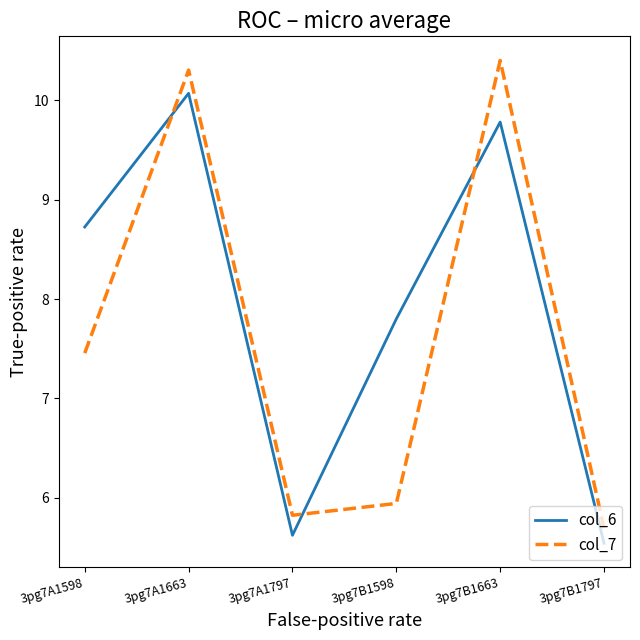

Rank the series by their maximum value, from lowest to highest.

col_6, col_7